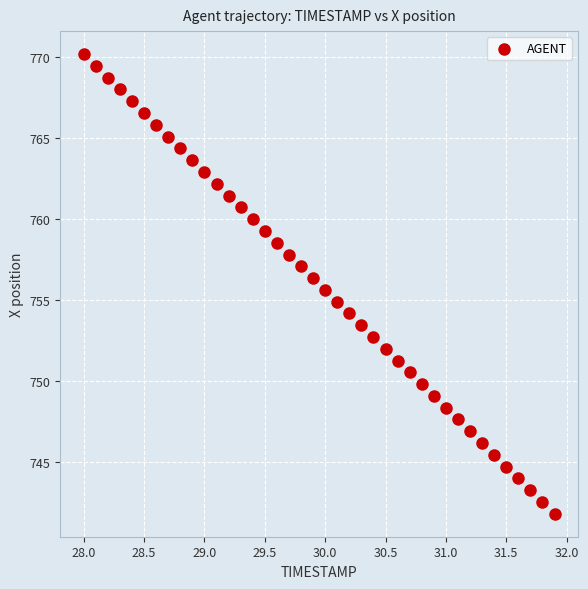

What is the range of Y values (max minus min)?

28.4